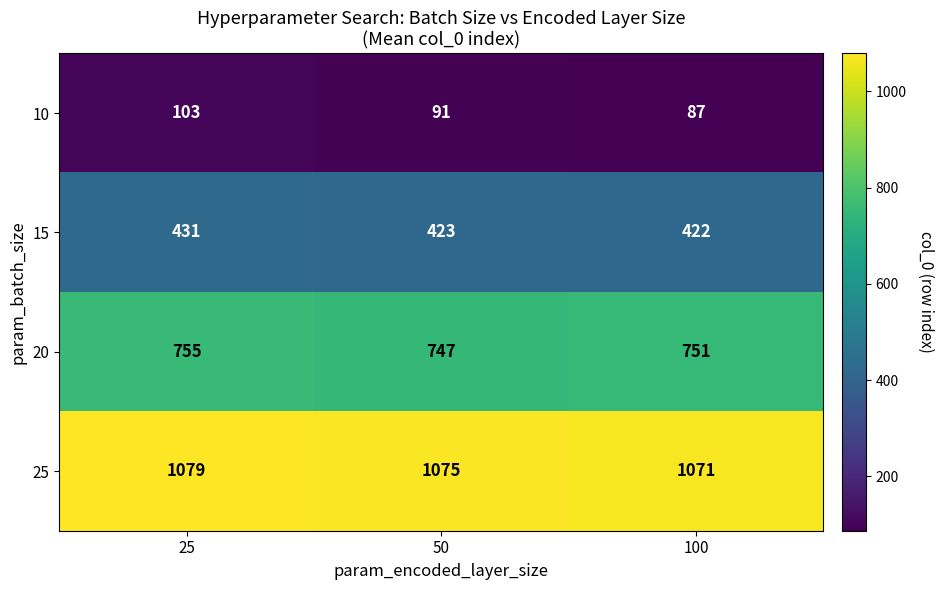

Is it true that 25 equals 1071 at 100?

True